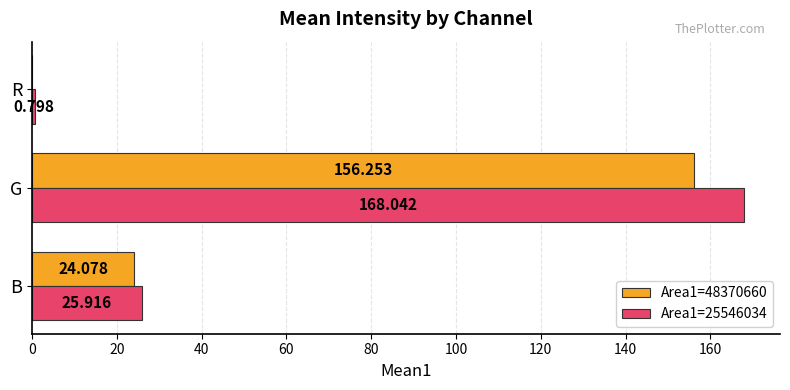

At which category is the sum across all series the highest?

G